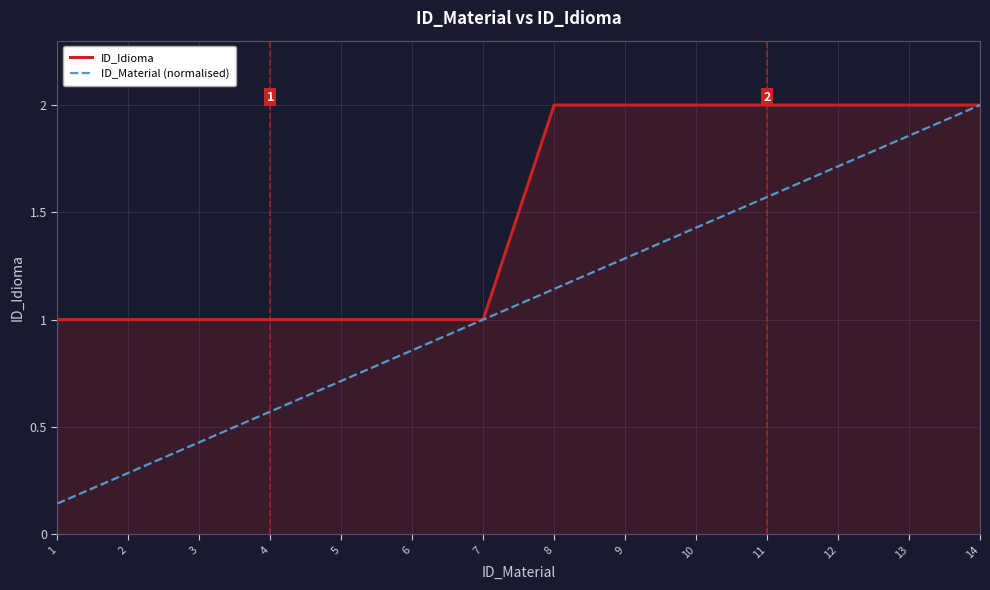

What is the difference between the maximum and minimum values in the ID_Idioma series?

1.0